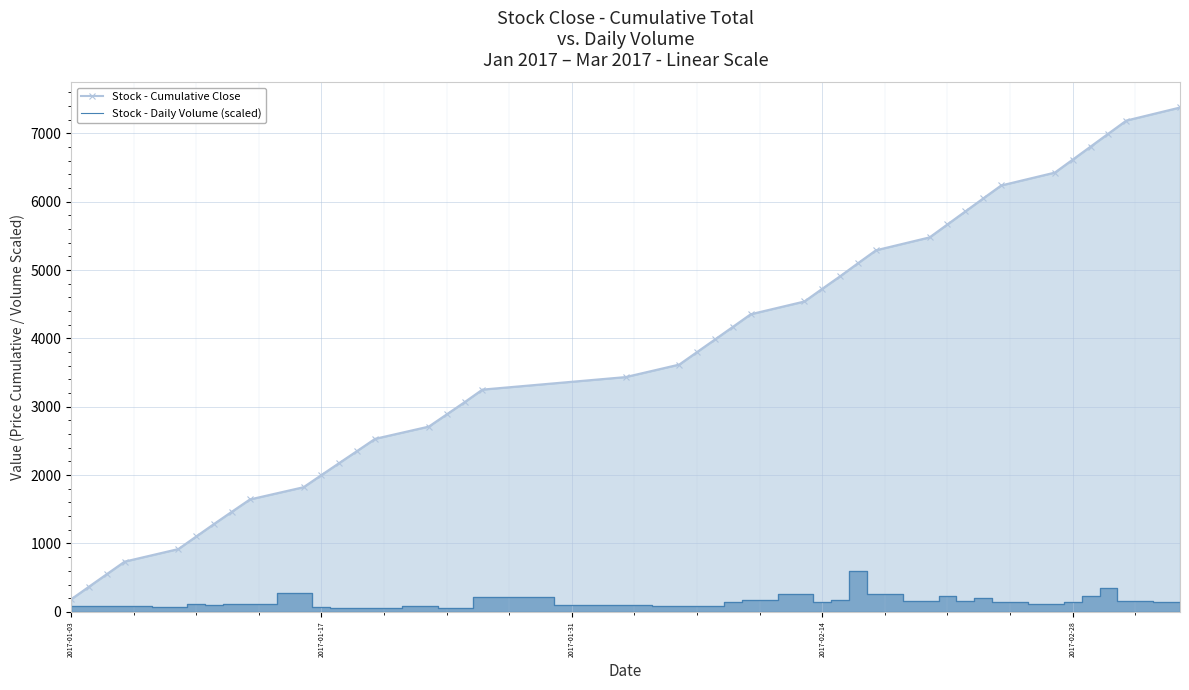

What is the minimum value for Stock - Cumulative Close?

183.2